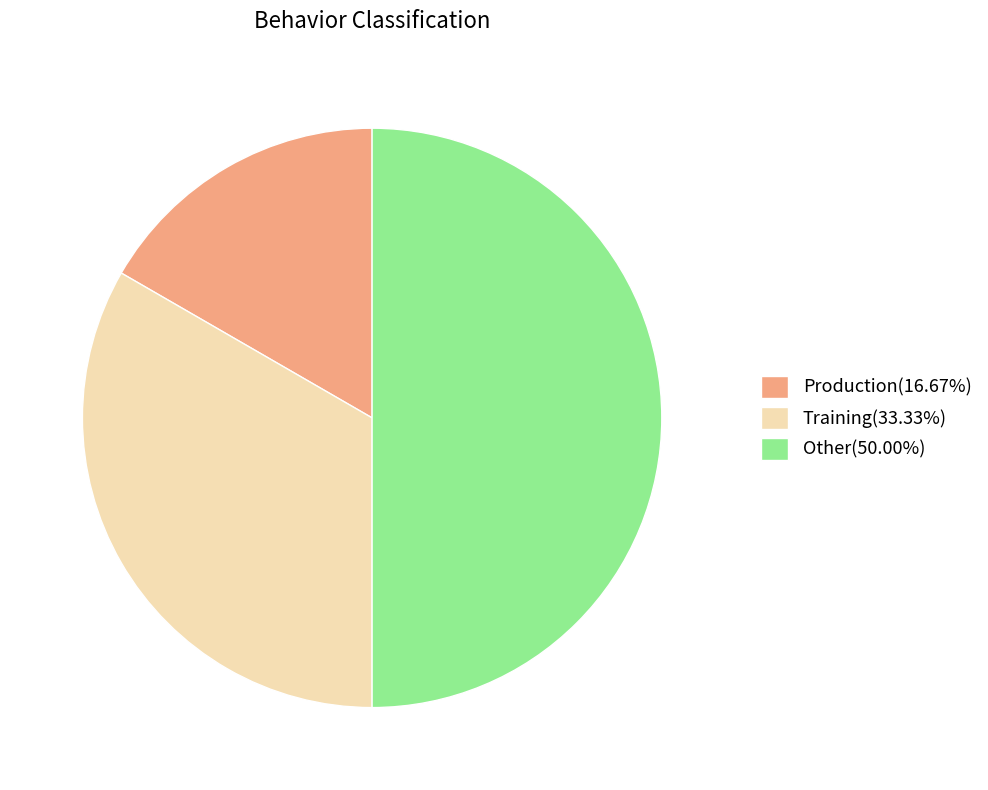

Which slice is the smallest?

Production